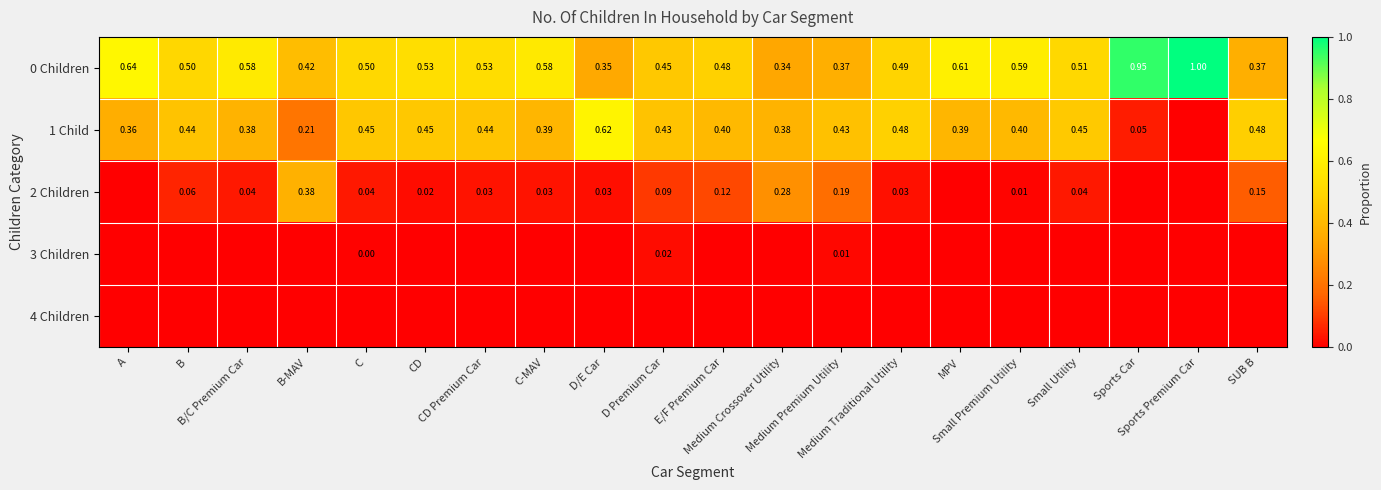

Which category has the highest value in the 4 Children series?

A